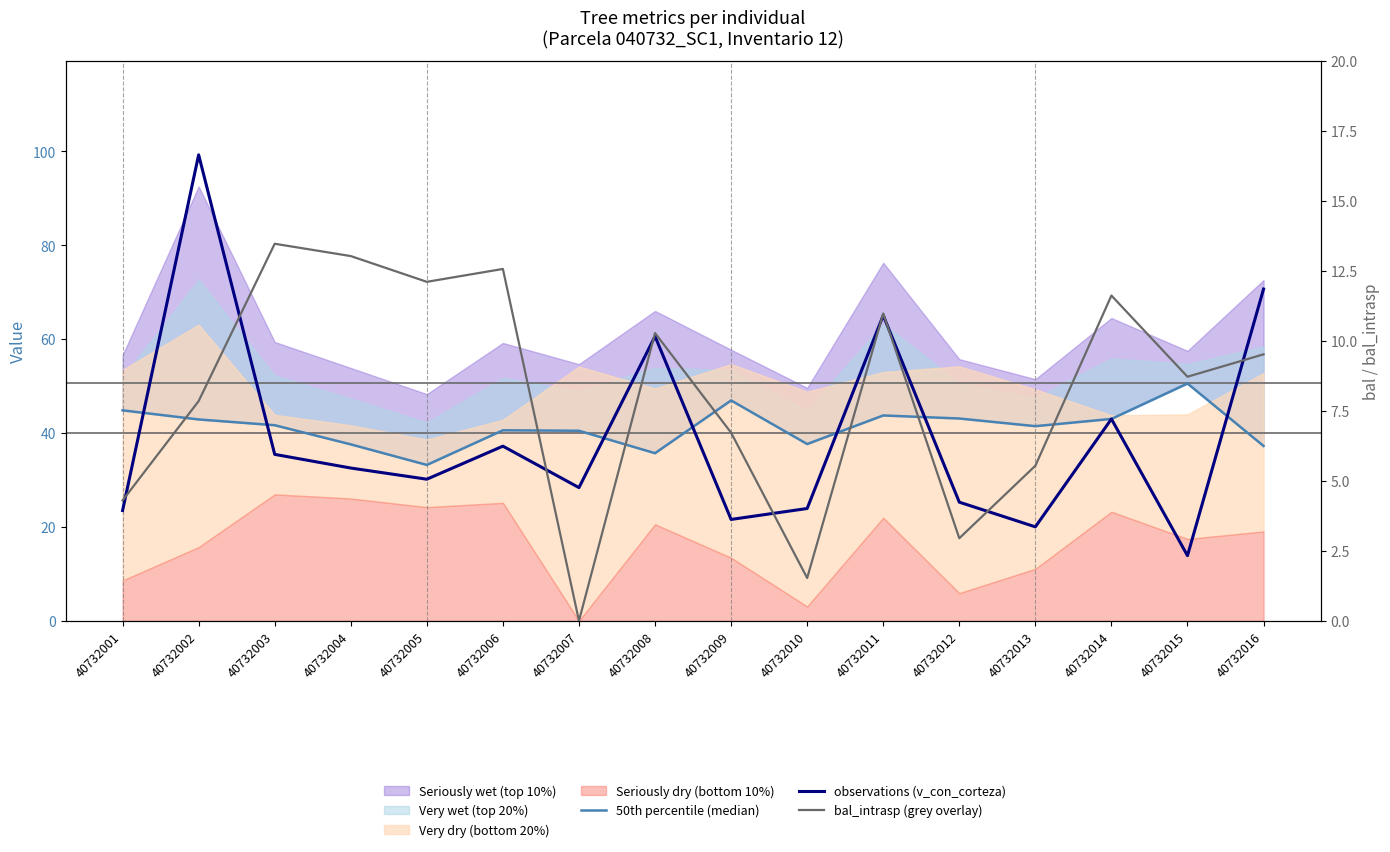

List the series in order of their peak value, lowest first.

bal_intrasp (grey overlay), 50th percentile (median), observations (v_con_corteza)